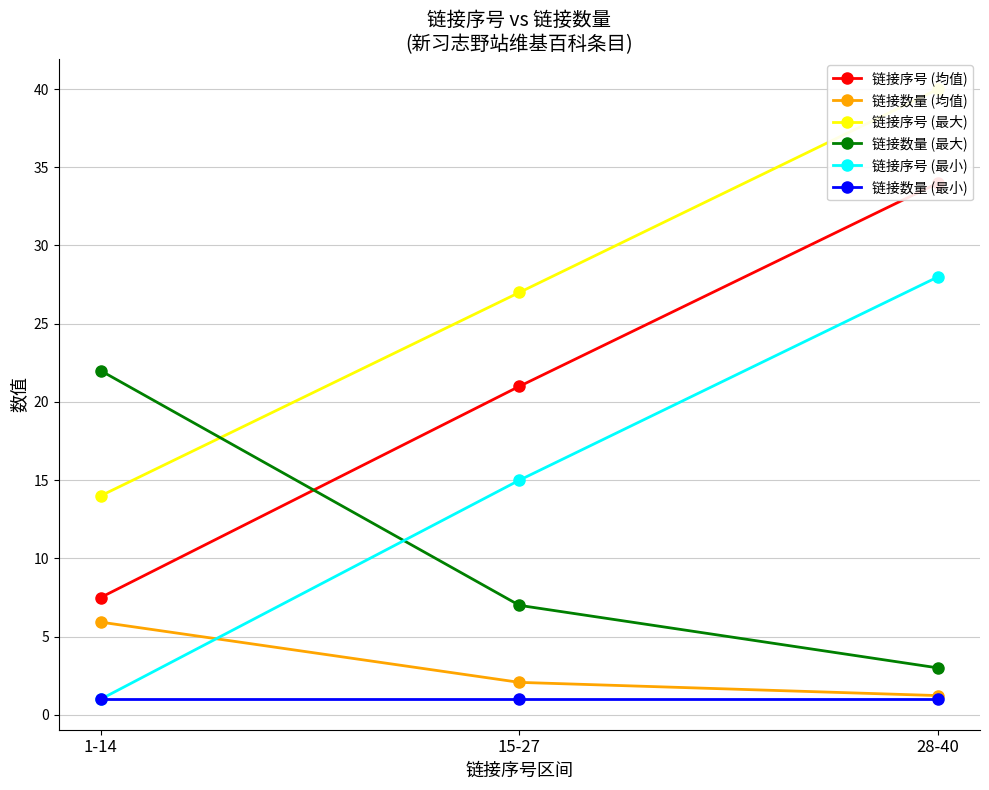

Which series has the largest total across all categories?

链接序号 (最大)